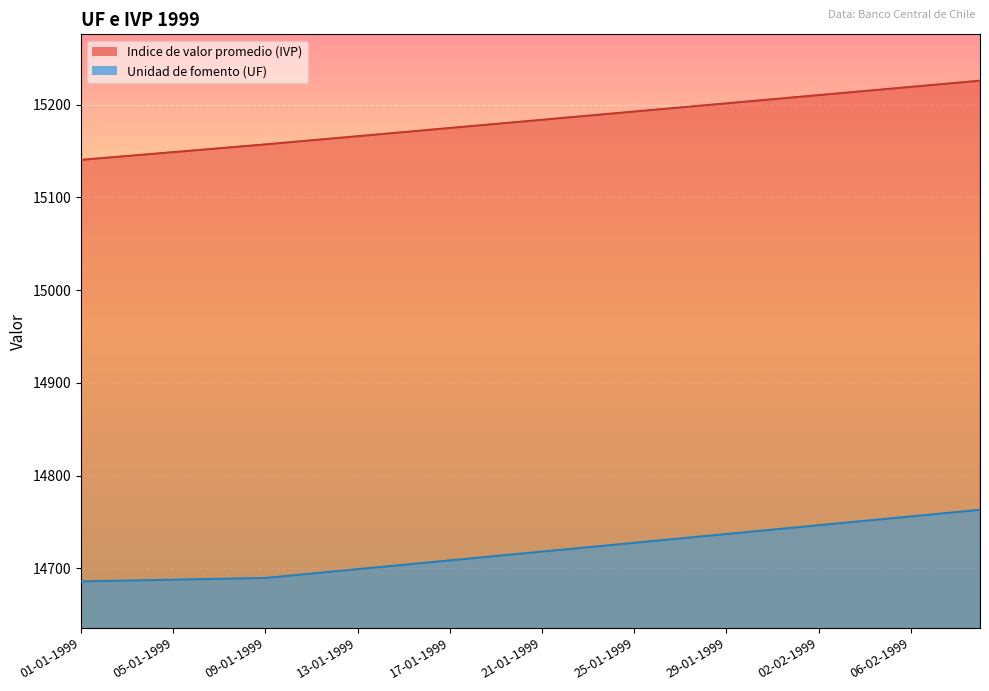

How many lines are shown in the chart?

2